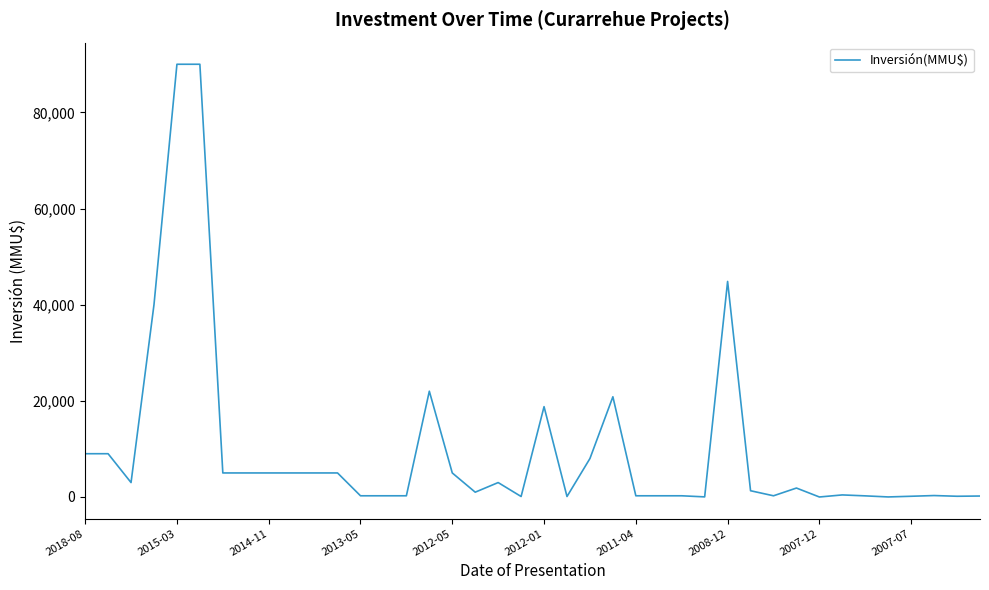

What is the greatest value displayed?

90000